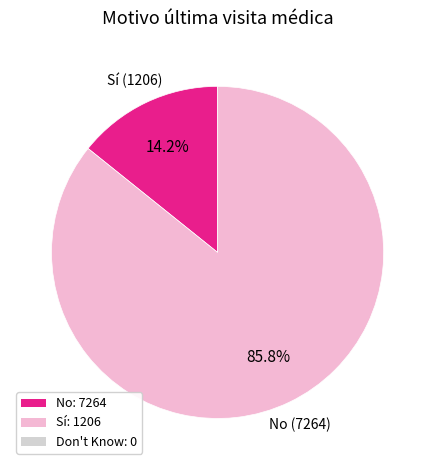

What is the majority slice?

No